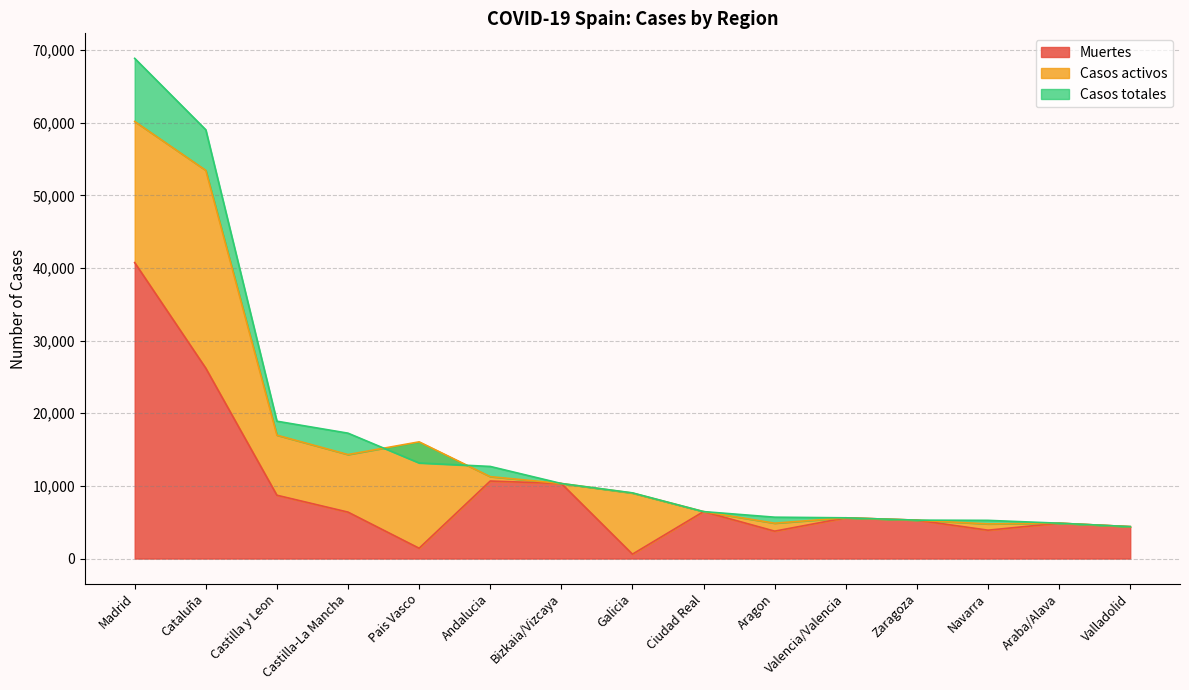

What is the approximate value of Muertes at Galicia, to the nearest 50?

600